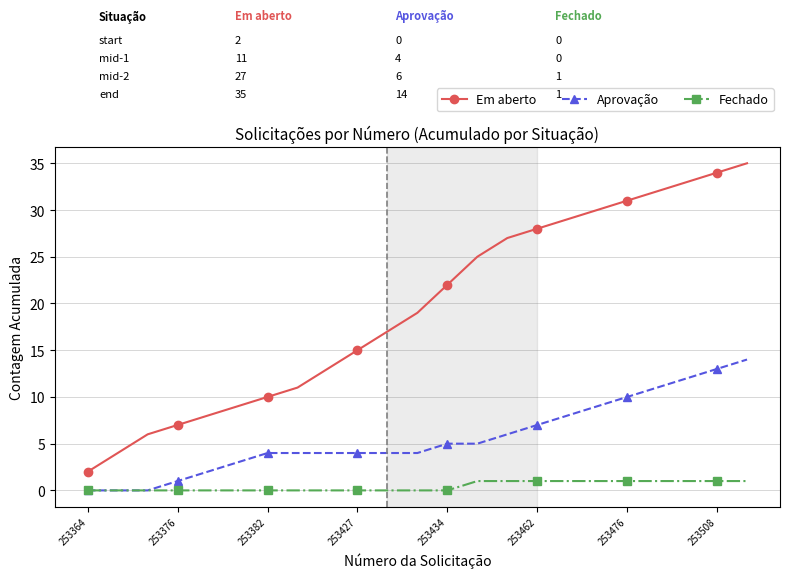

Which series has the largest total across all categories?

Em aberto